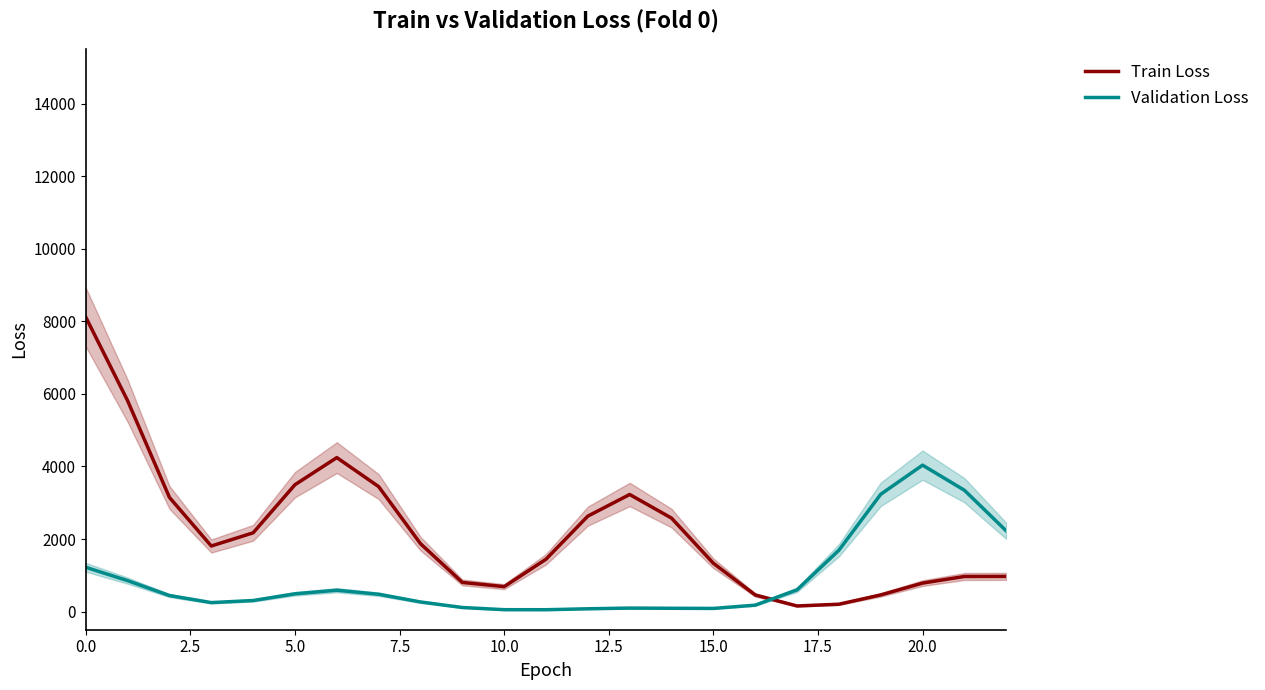

In Train Loss, how many points are higher than both neighbors (excluding endpoints)?

2